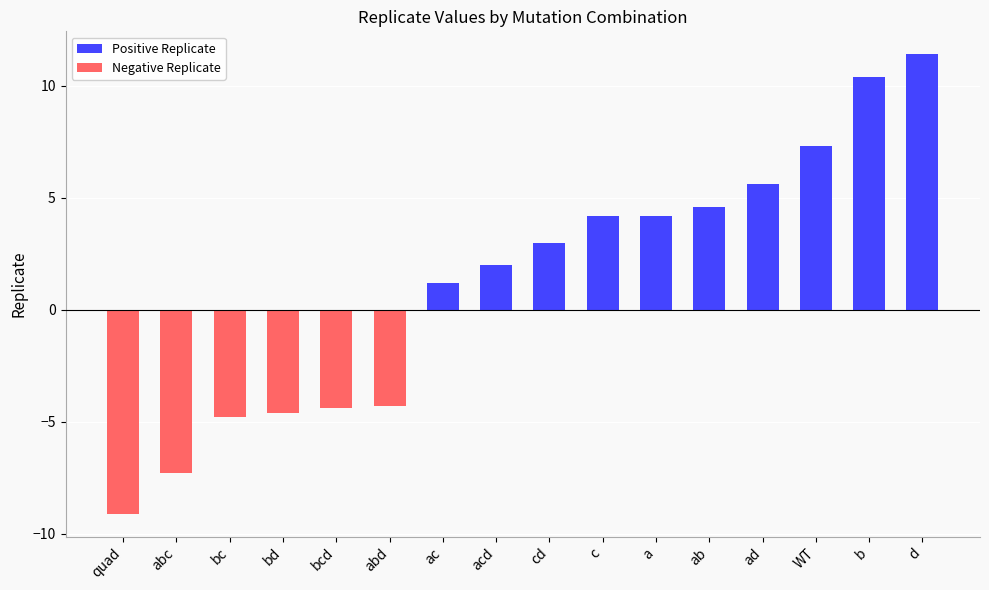

What is the sum of the Positive Replicate values at b and d?

21.8